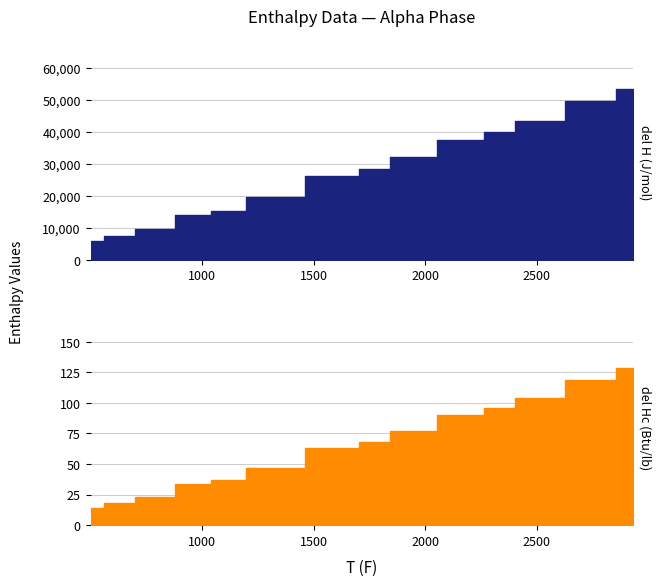

Which category has the highest value in the del H (J/mol) series?

2931